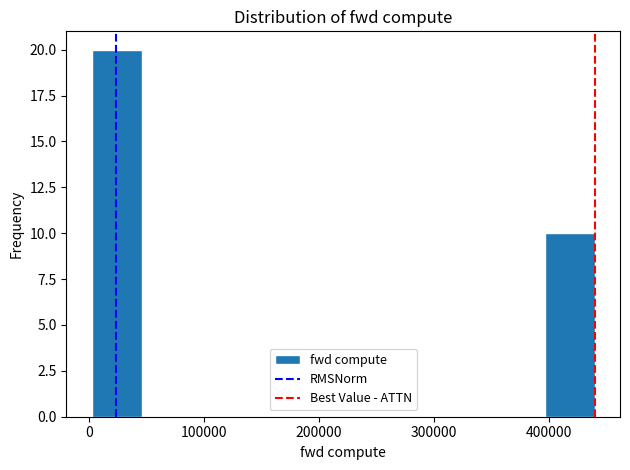

Over which range of the x-axis is the bar tallest?

0 to 50000